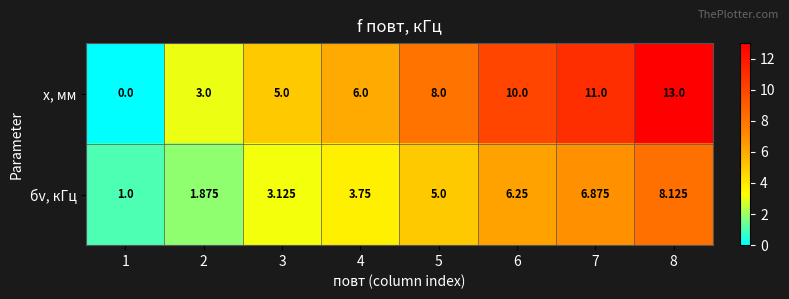

Which series has the widest spread of values?

x, мм